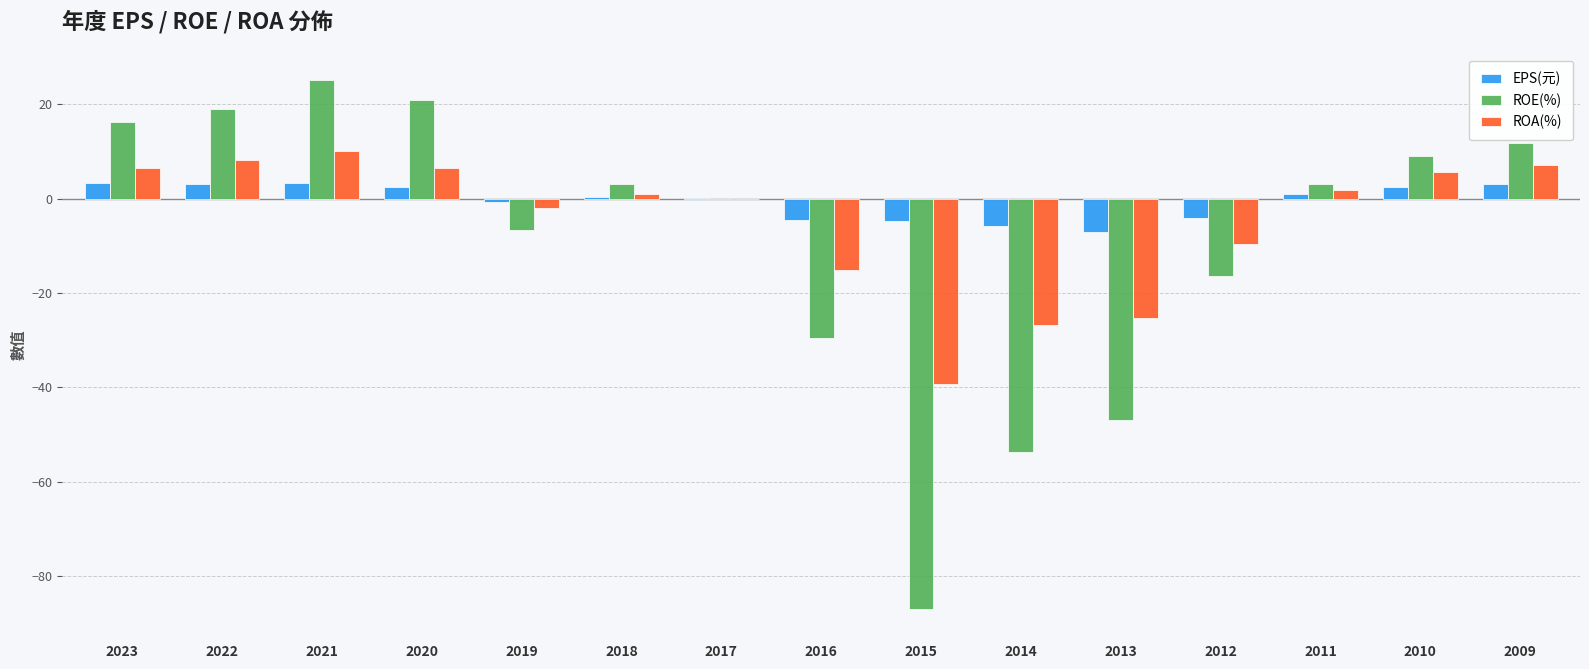

Between 2021 and 2010, which series saw the biggest shift?

ROE(%)